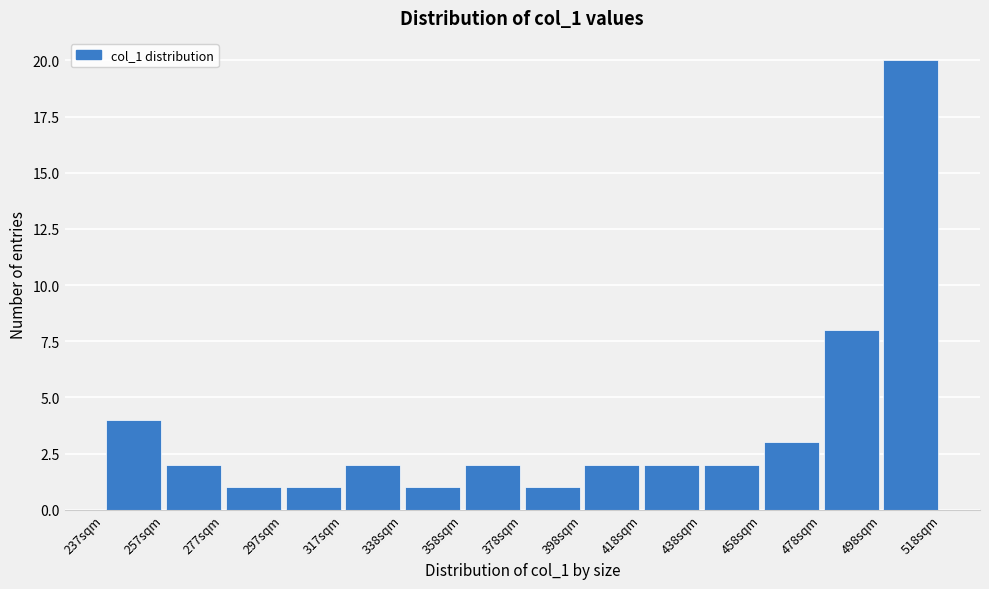

Over which range of the x-axis is the bar tallest?

500 to 520